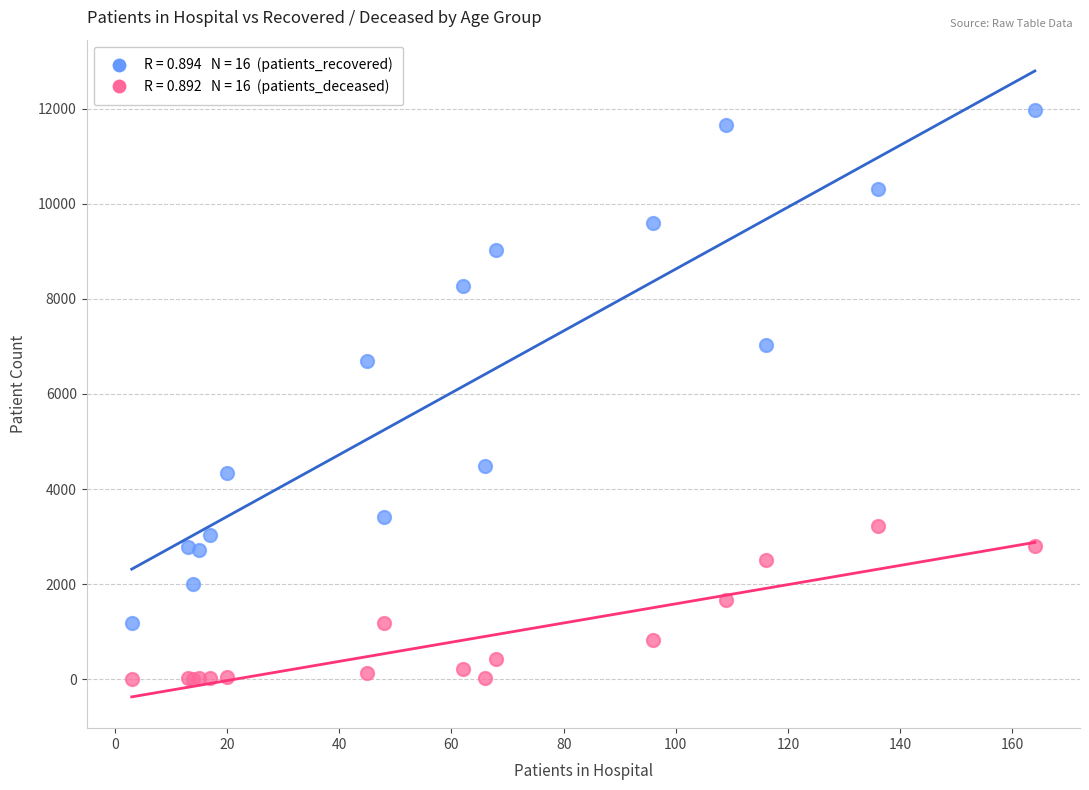

Across all series, what Y value is closest to 5986?

6692